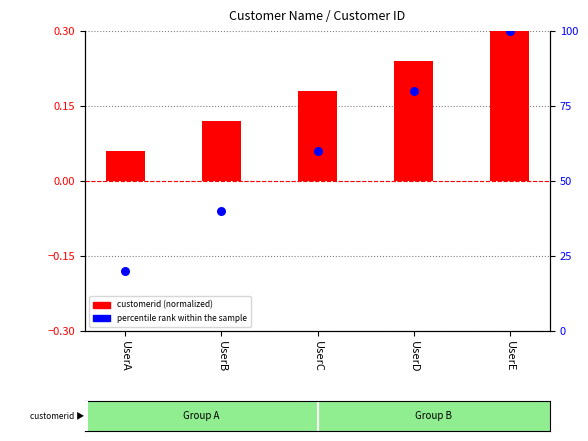

Which series reaches the maximum Y coordinate?

percentile rank within the sample